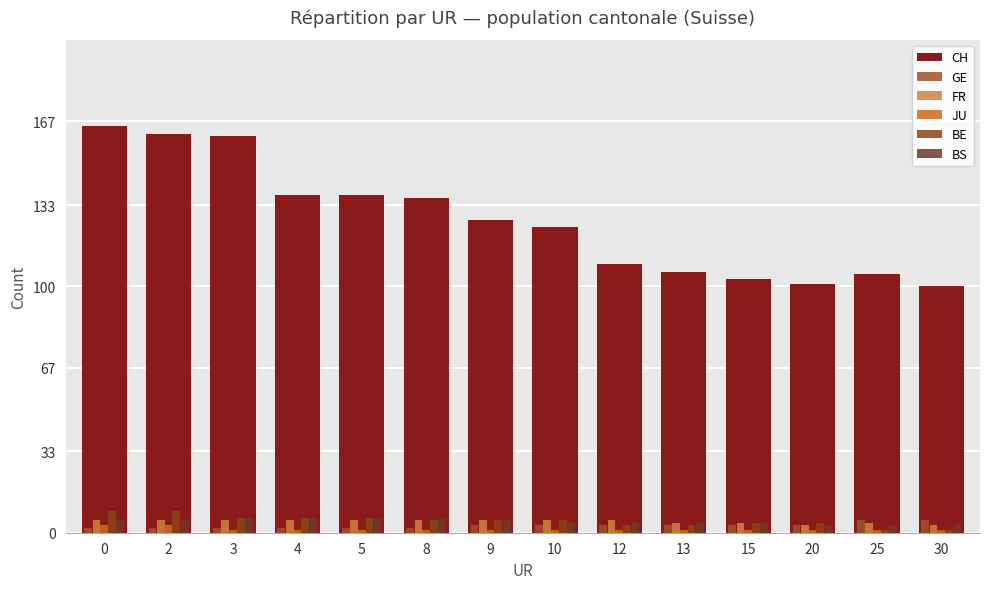

What is the value of the BE bar at the 4th from the left?

6